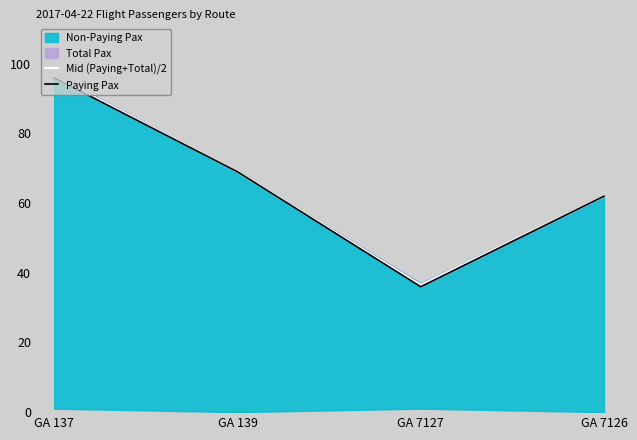

Where is the first local minimum for Paying Pax?

GA 7127